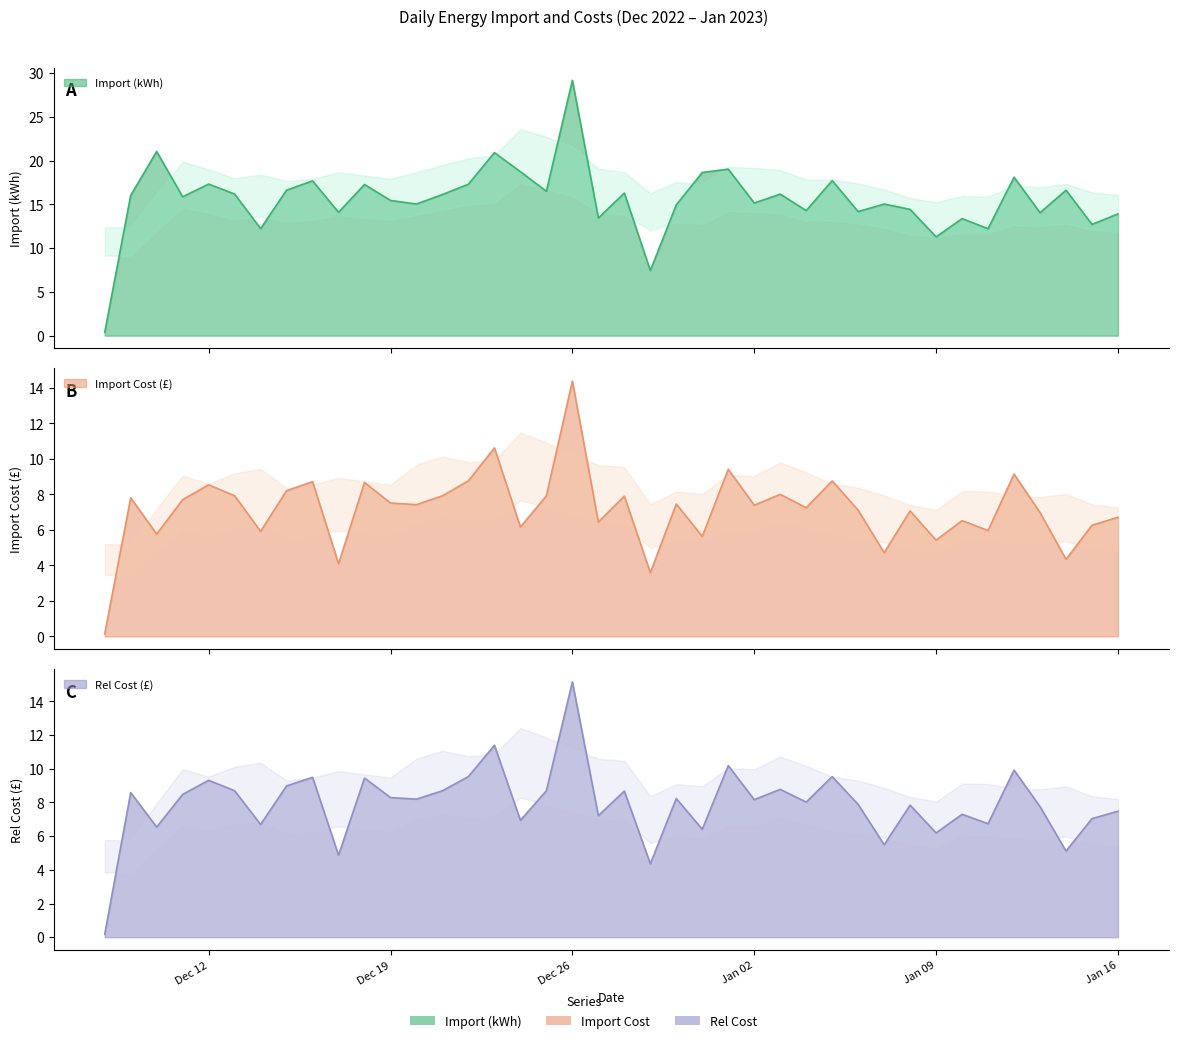

Which series has the largest total across all categories?

Import (kWh)